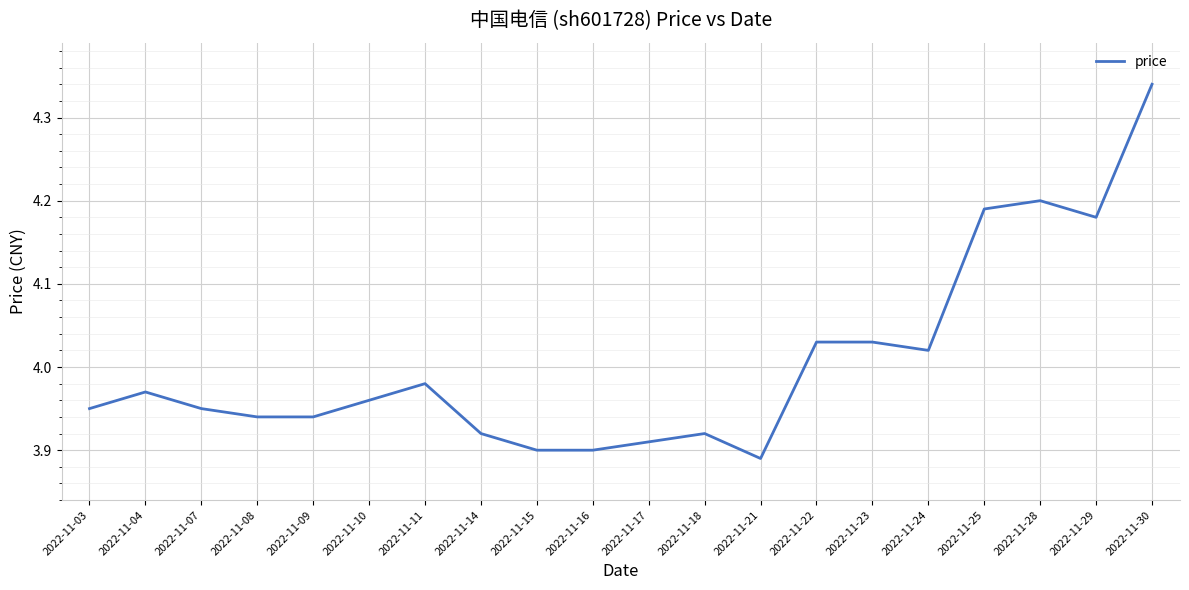

Approximately how many times larger is the value at 2022-11-21 compared to 2022-11-10?

1.0